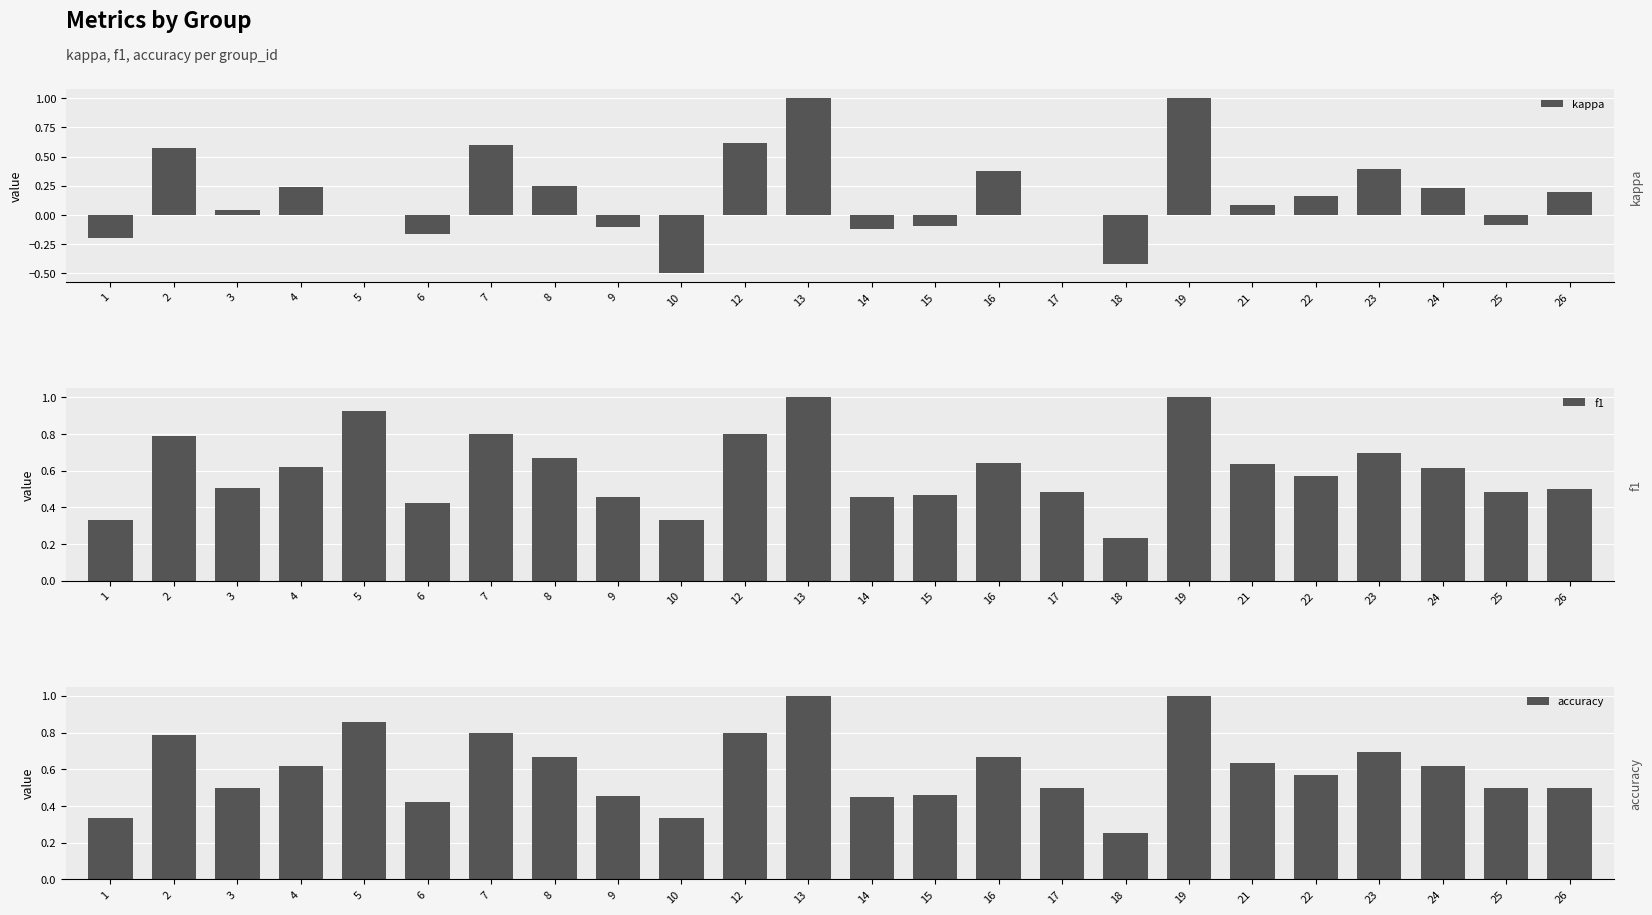

At which category is the sum across all series the highest?

13